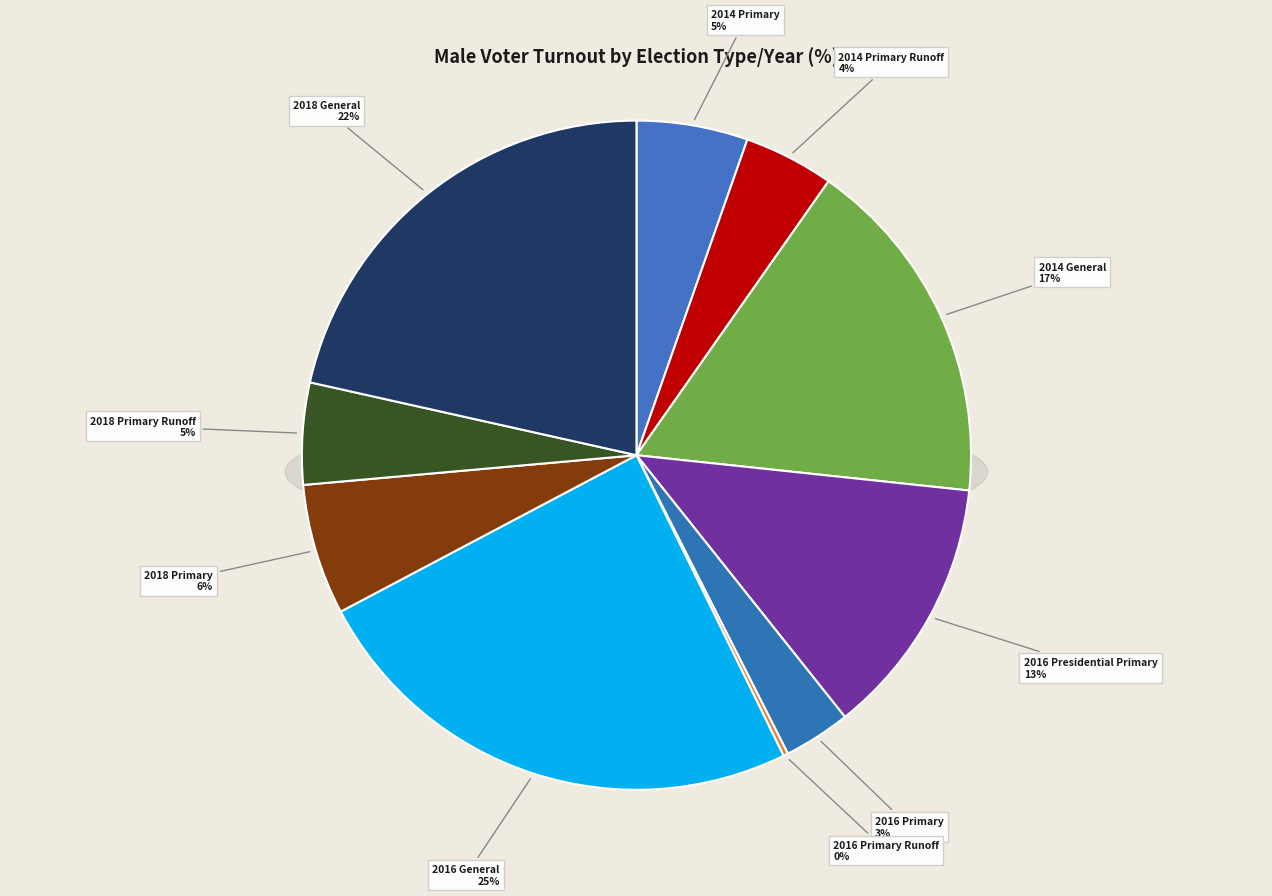

How many slices are in this pie chart?

10